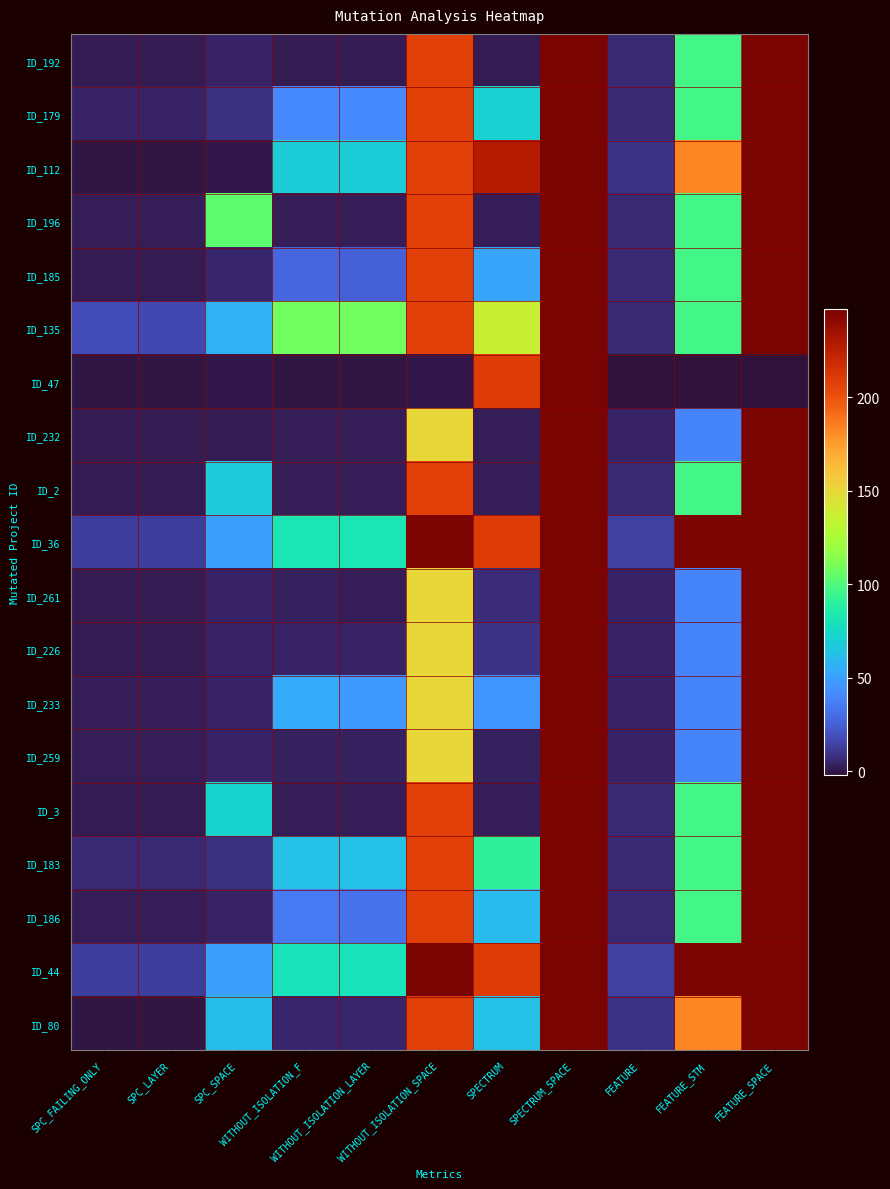

How many data points does each series have?

11